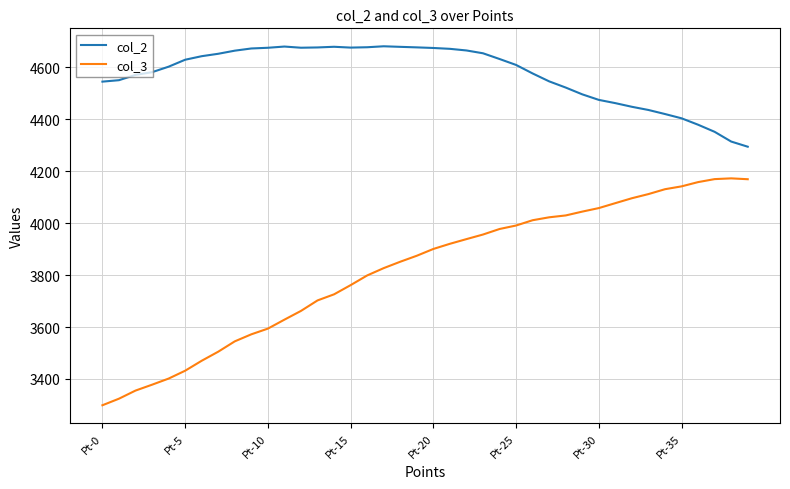

What is the average value of the col_2 series?

4572.3